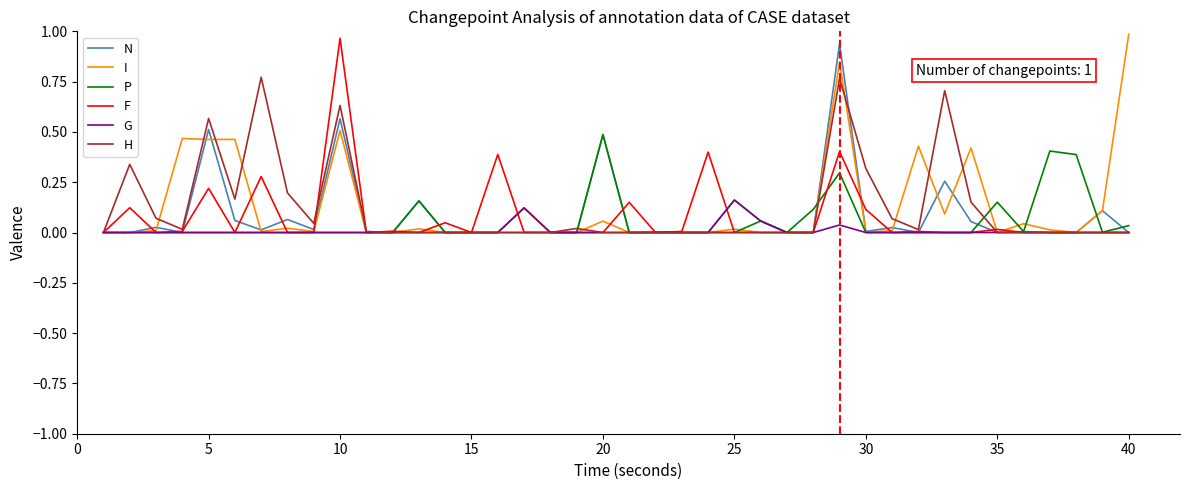

What are all the series names shown in the legend?

N, I, P, F, G, H